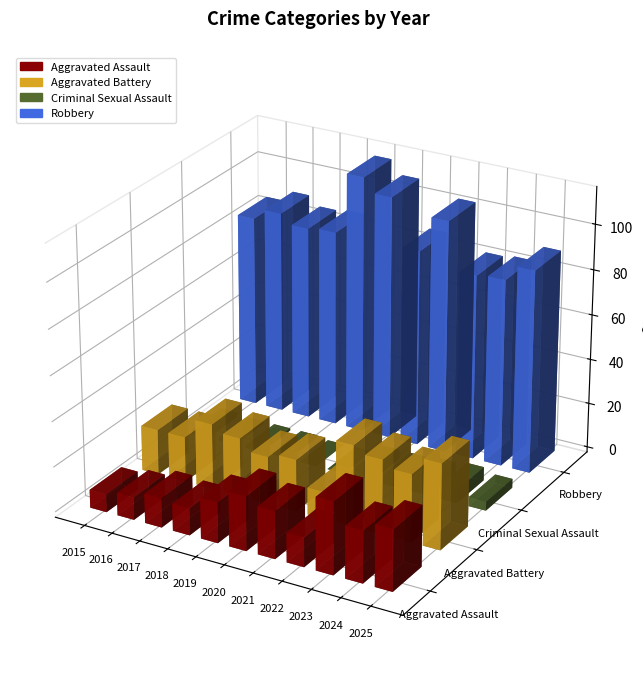

Rank the series by their maximum value, from highest to lowest.

Robbery, Aggravated Battery, Aggravated Assault, Criminal Sexual Assault